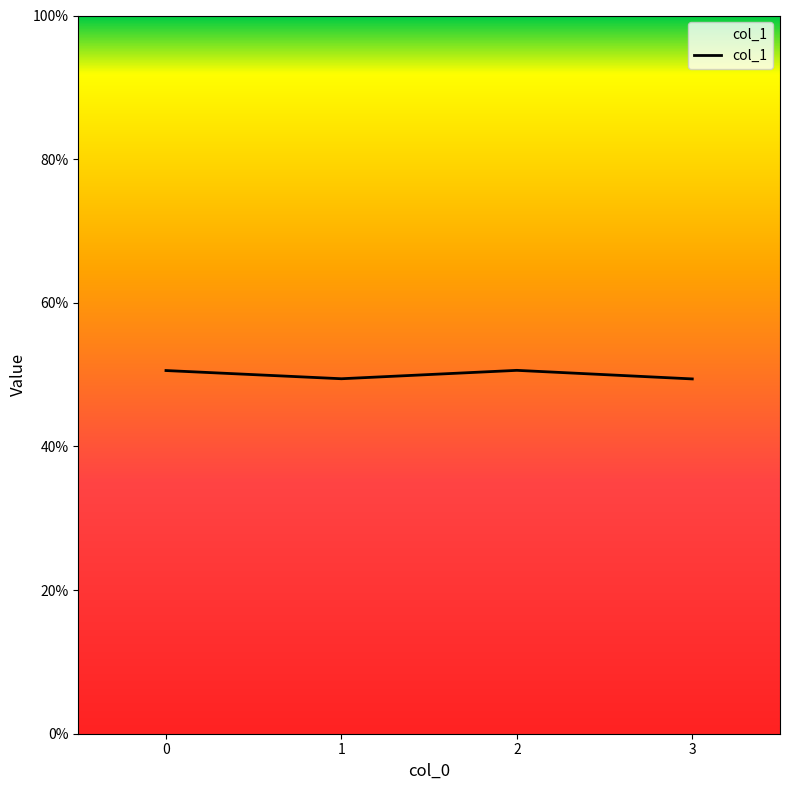

Which has a higher value, 0 or 2?

2